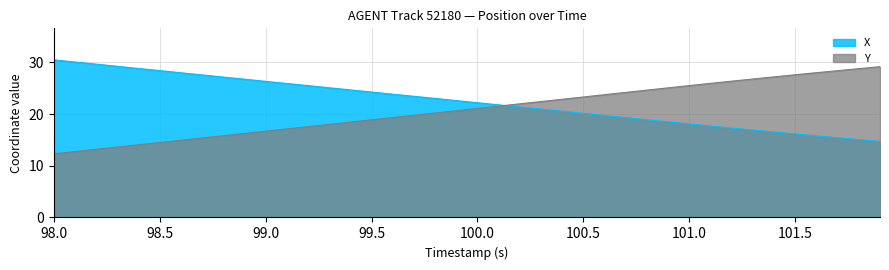

What is the difference between the highest and lowest values at 100.5?

3.2